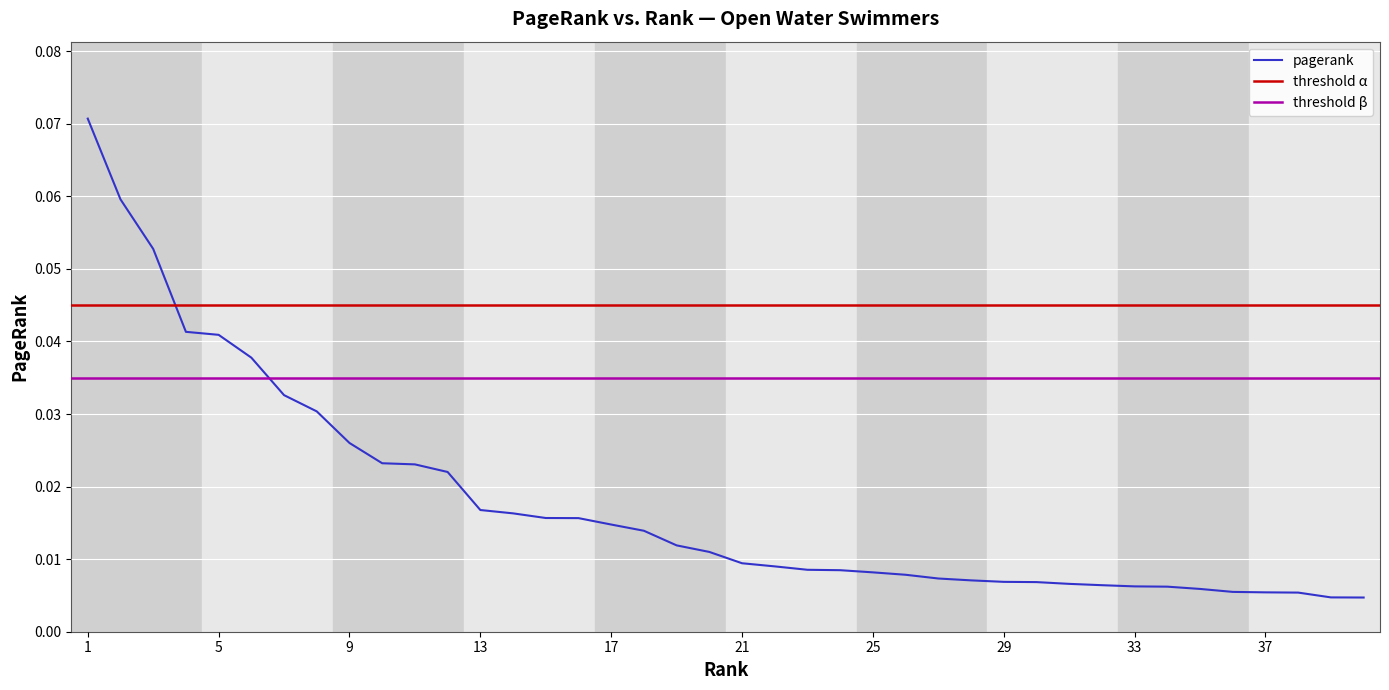

Reading left to right, list all the values displayed in this chart.

1=0.1	2=0.1	3=0.1	4=0.0	5=0.0	6=0.0	7=0.0	8=0.0	9=0.0	10=0.0	11=0.0	12=0.0	13=0.0	14=0.0	15=0.0	16=0.0	17=0.0	18=0.0	19=0.0	20=0.0	21=0.0	22=0.0	23=0.0	24=0.0	25=0.0	26=0.0	27=0.0	28=0.0	29=0.0	30=0.0	31=0.0	32=0.0	33=0.0	34=0.0	35=0.0	36=0.0	37=0.0	38=0.0	39=0.0	40=0.0